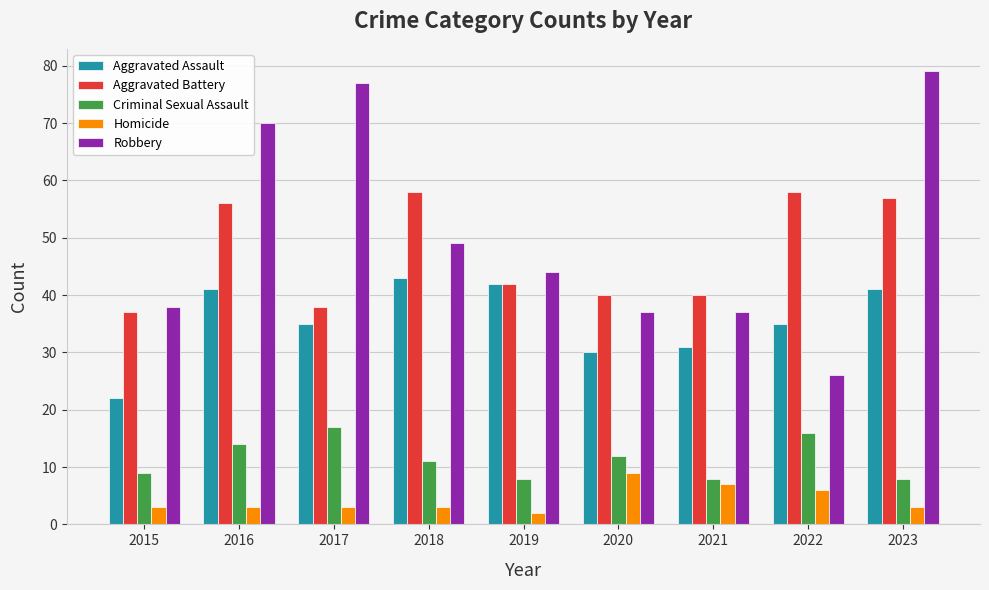

Between 2017 and 2022, which series saw the biggest shift?

Robbery